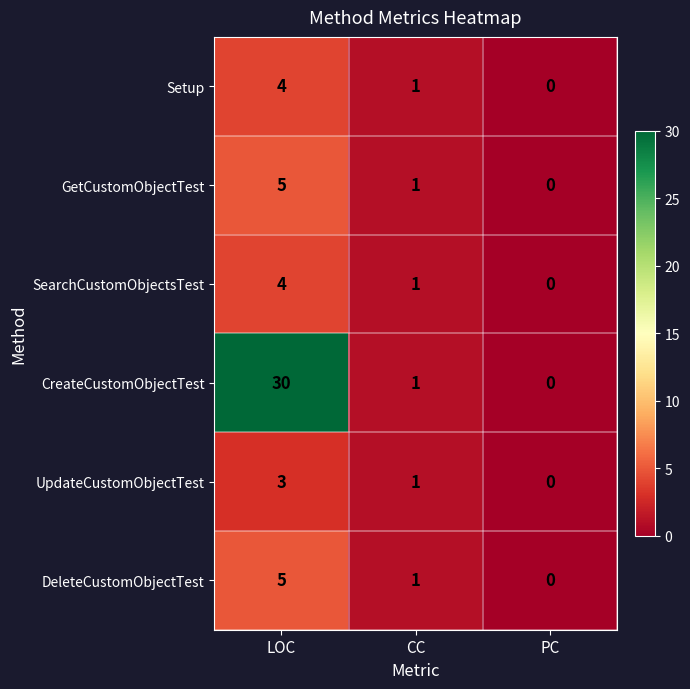

What is the difference between the highest and lowest values at LOC?

27